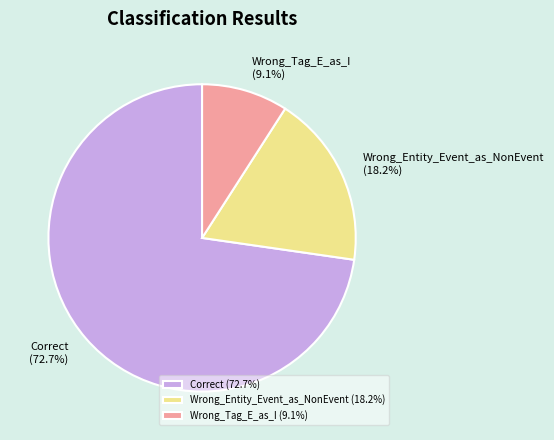

The Correct slice represents 73% of the pie. True or false?

True